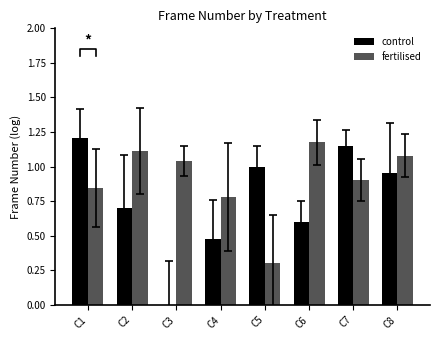

At which label does fertilised first exceed 1?

C2